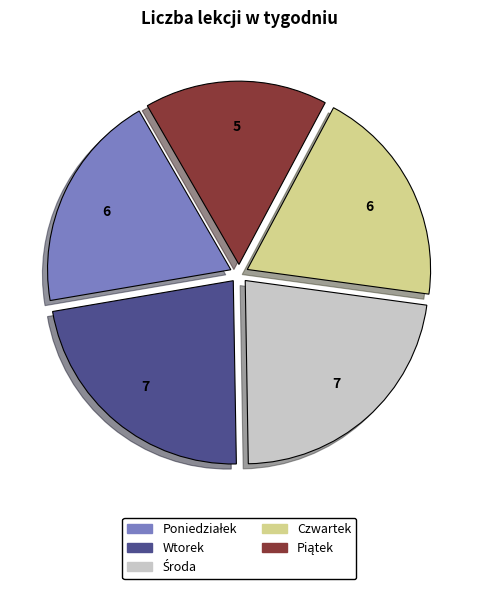

Does Wtorek account for over 50% of the chart?

No